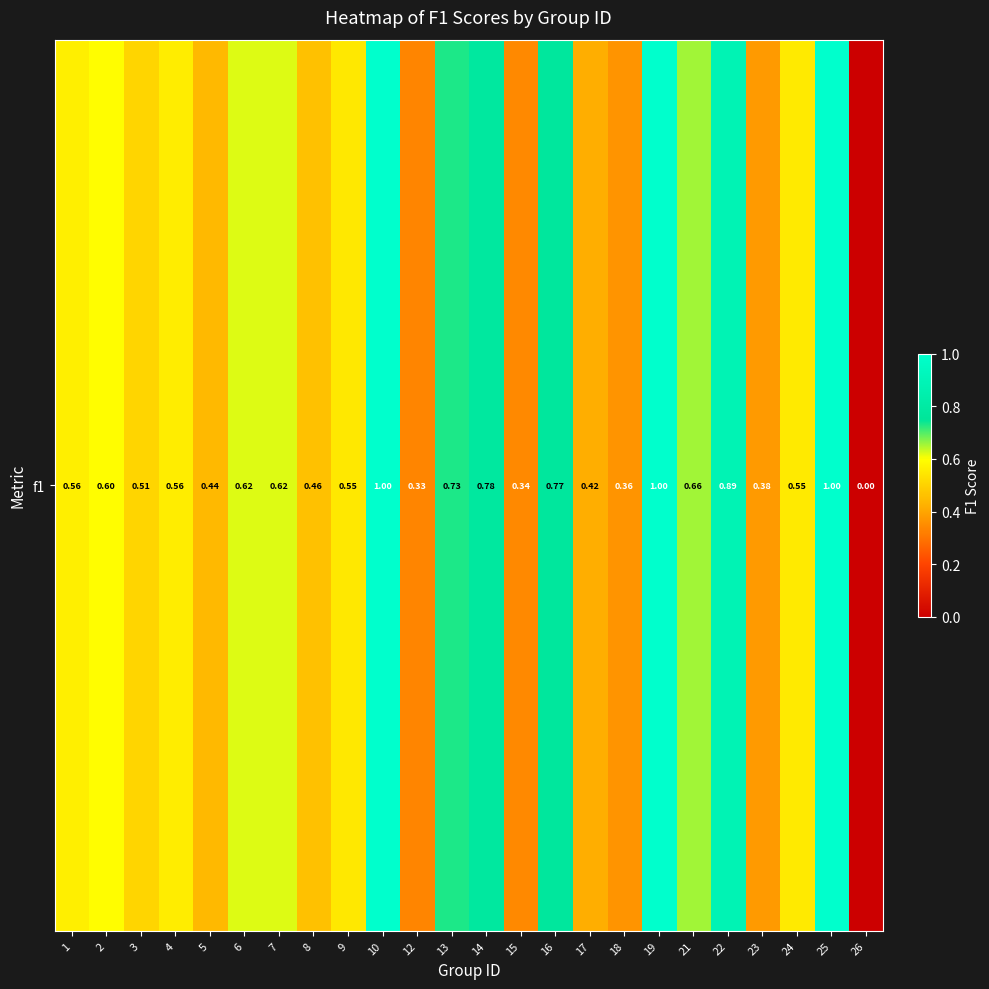

Reading left to right, what are all the values shown in this chart?

0.6	0.6	0.5	0.6	0.4	0.6	0.6	0.5	0.5	1.0	0.3	0.7	0.8	0.3	0.8	0.4	0.4	1.0	0.7	0.9	0.4	0.6	1.0	0.0